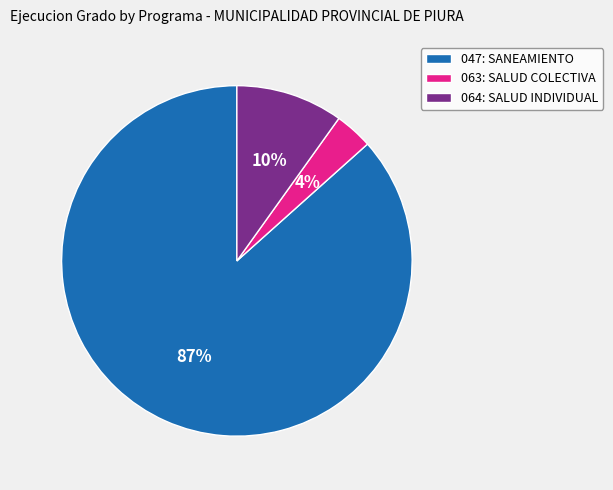

How many segments does this pie chart have?

3